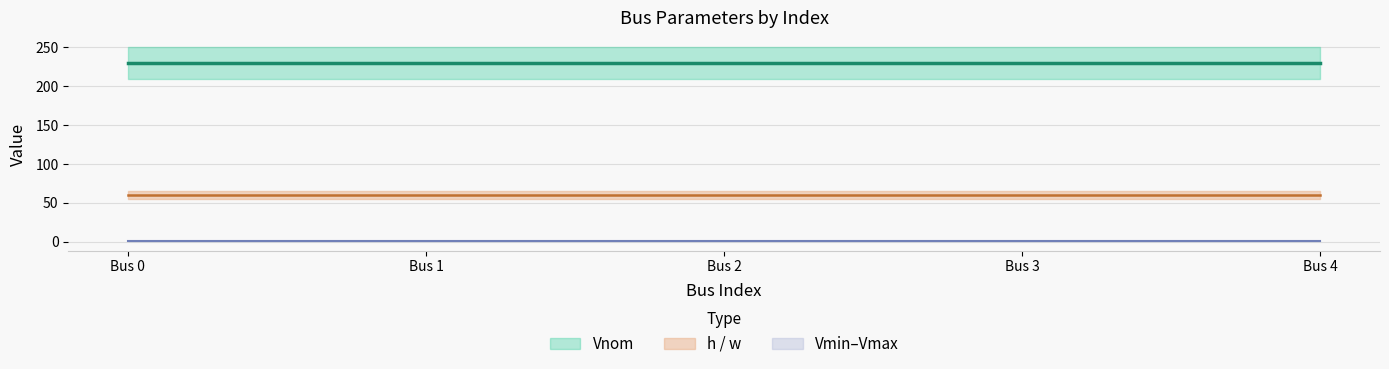

Reading right to left, extract all data points from this chart.

Vnom: 4=230.0	3=230.0	2=230.0	1=230.0	0=230.0
Vmin: 4=0.9	3=0.9	2=0.9	1=0.9	0=0.9
Vmax: 4=1.1	3=1.1	2=1.1	1=1.1	0=1.1
h: 4=60.0	3=60.0	2=60.0	1=60.0	0=60.0
w: 4=60.0	3=60.0	2=60.0	1=60.0	0=60.0